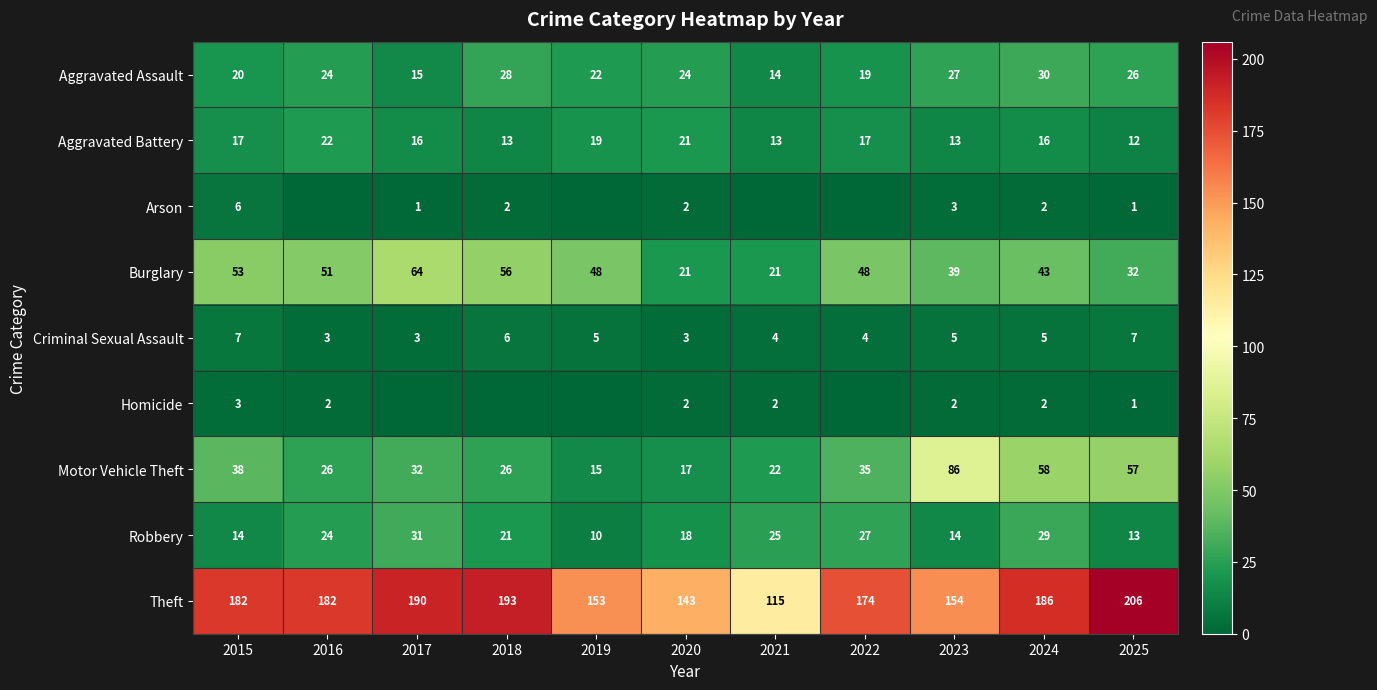

Is the value of Theft at 2023 greater than the value of Burglary at 2018?

Yes